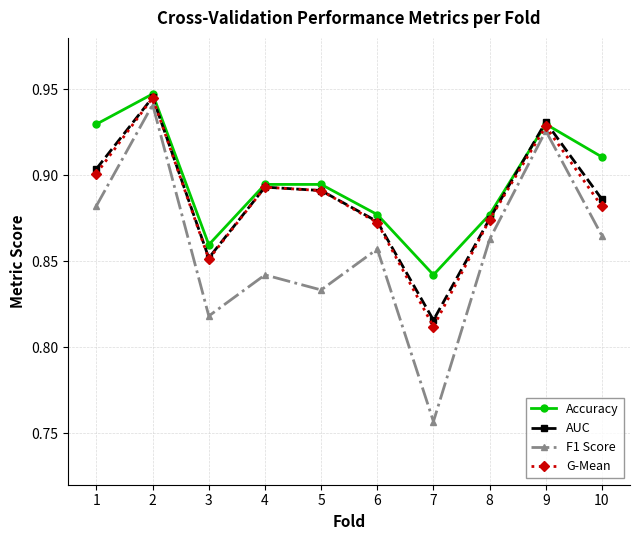

True or false: Accuracy and F1 Score cross at least once.

False